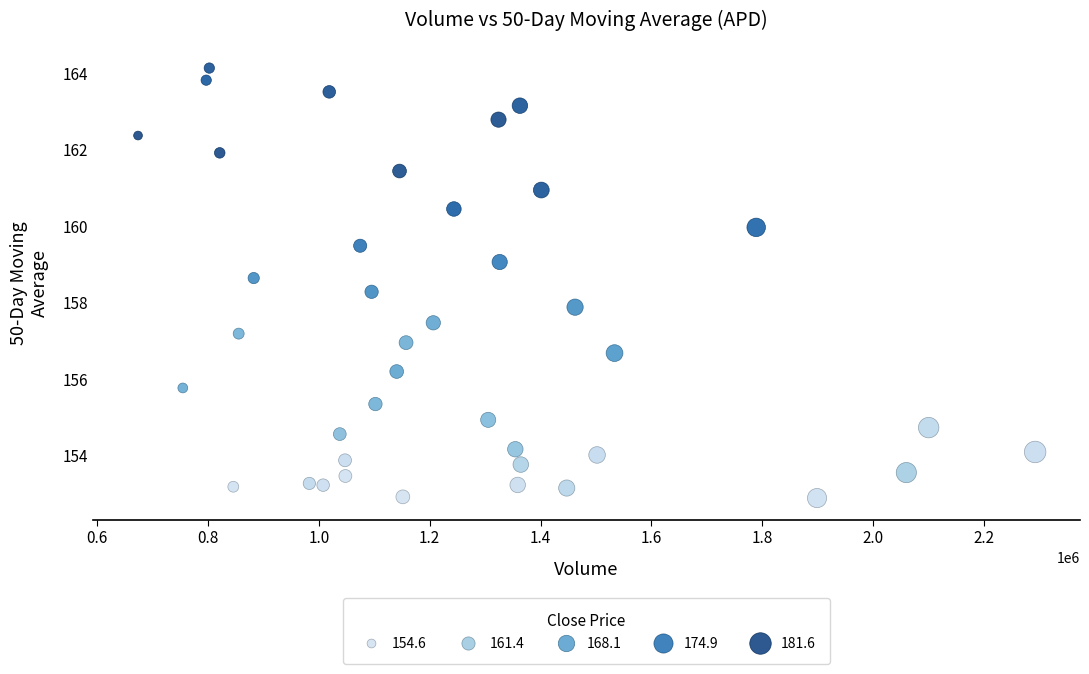

What Y value in the scatter plot is closest to 158?

157.9